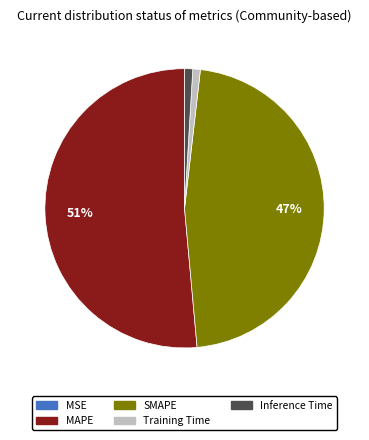

To the nearest percent, what is the combined percentage of Inference Time and MAPE?

52%